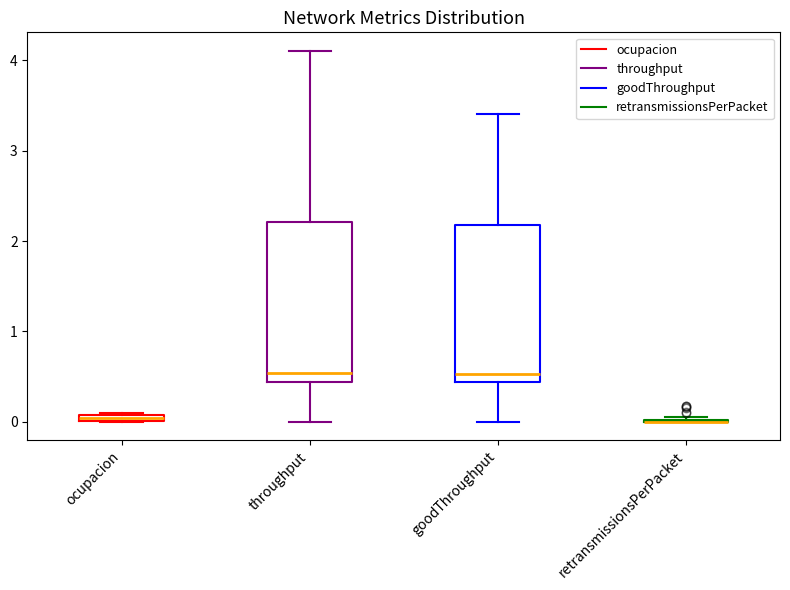

Where does the median line of the box for goodThroughput sit on the y-axis? The values are not printed on the chart, so give them approximately, as read against the axis.

0.5